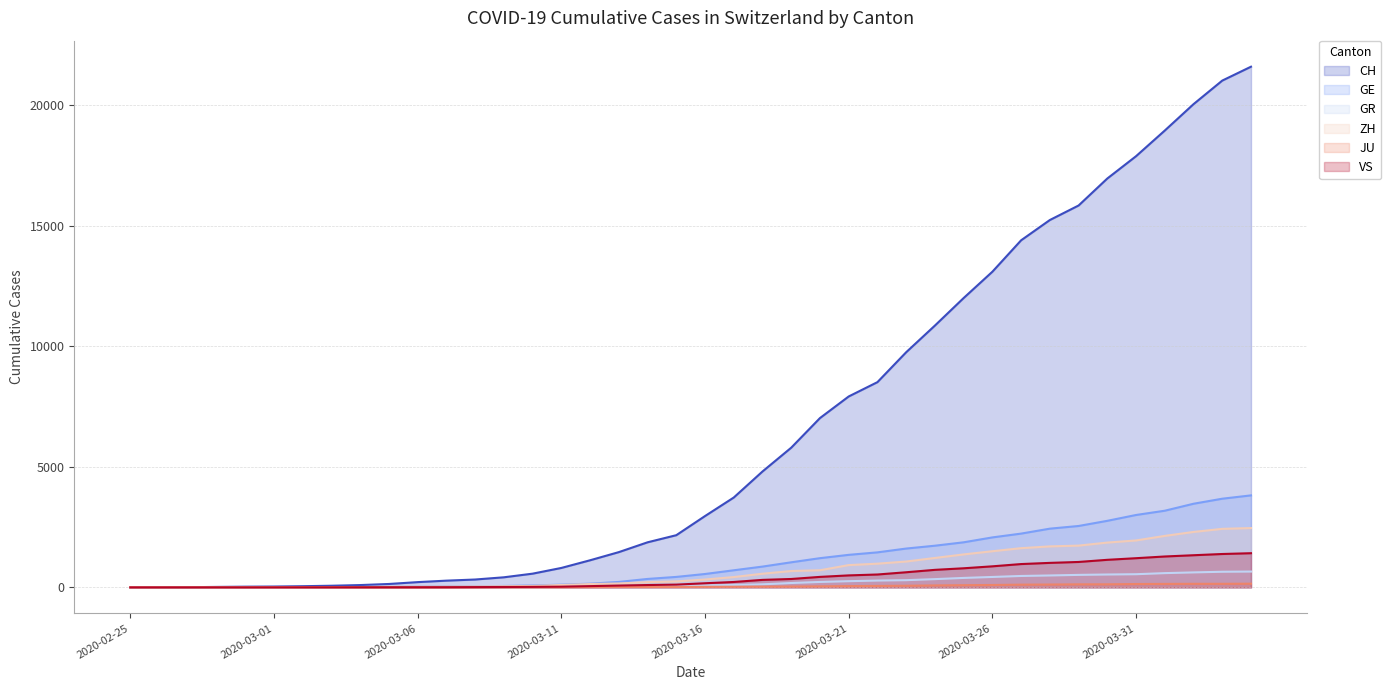

Which series changed the most between 2020-03-16 and 2020-03-24?

CH